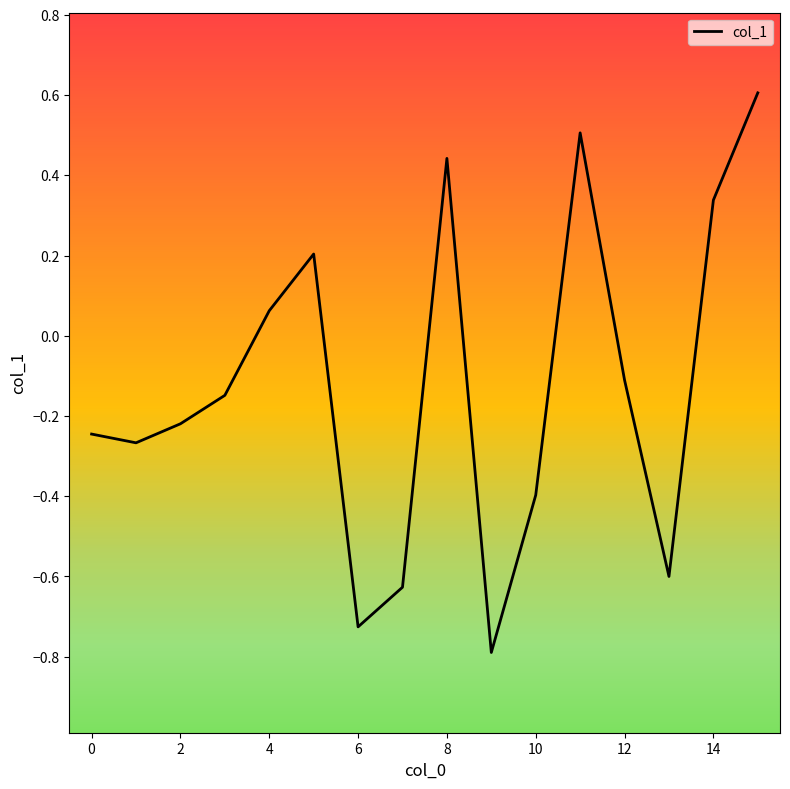

How many negative values are there?

10